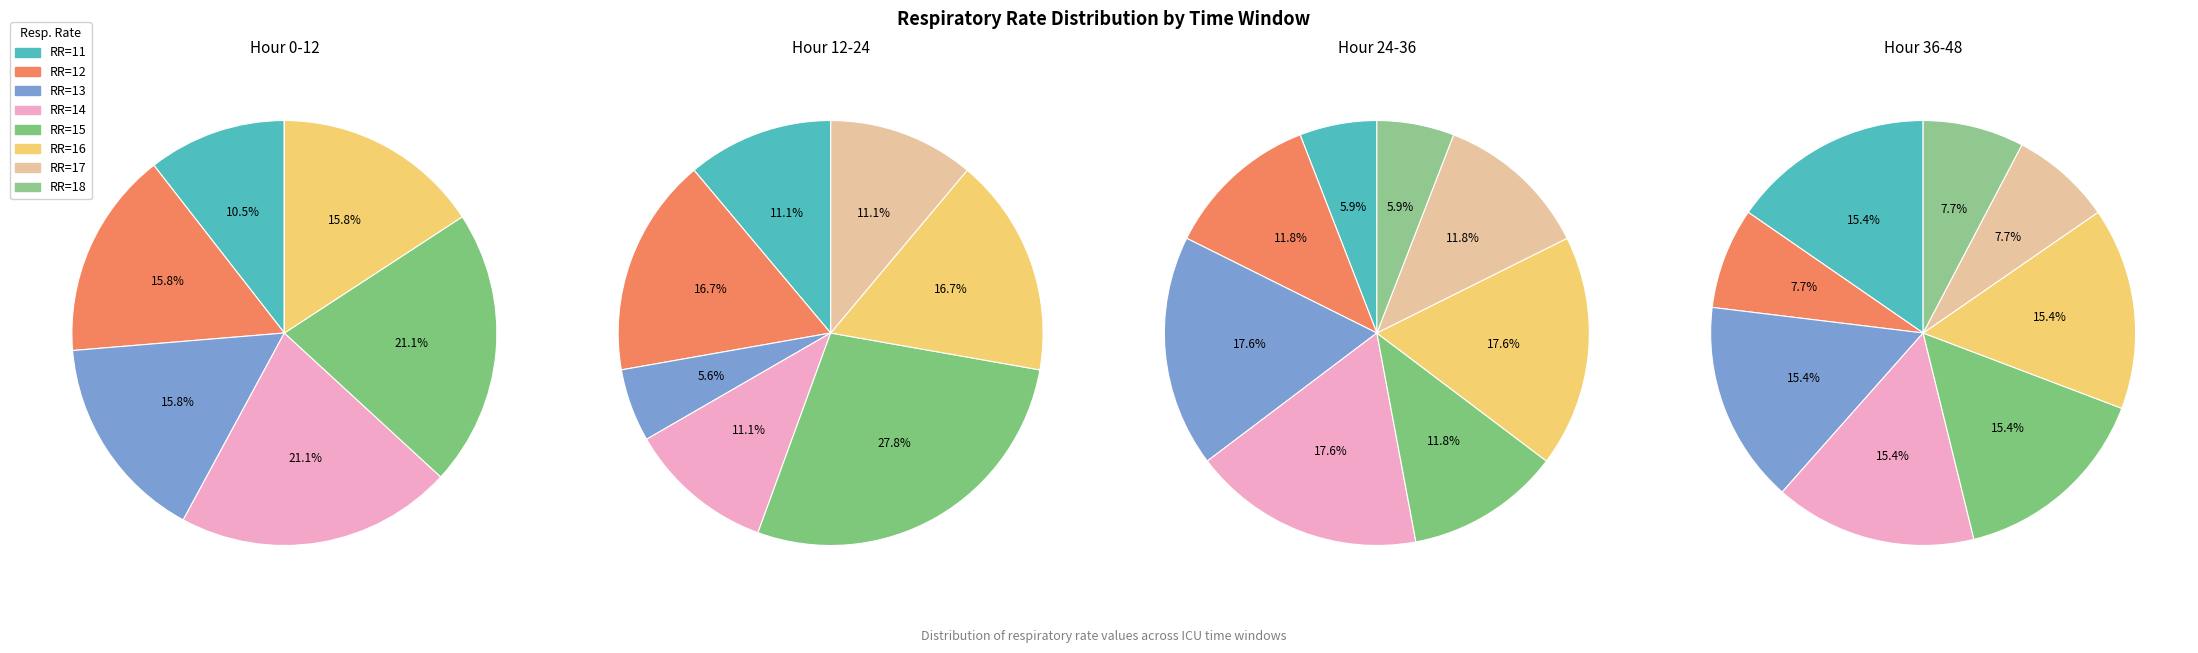

What is the smallest slice in the pie chart?

11